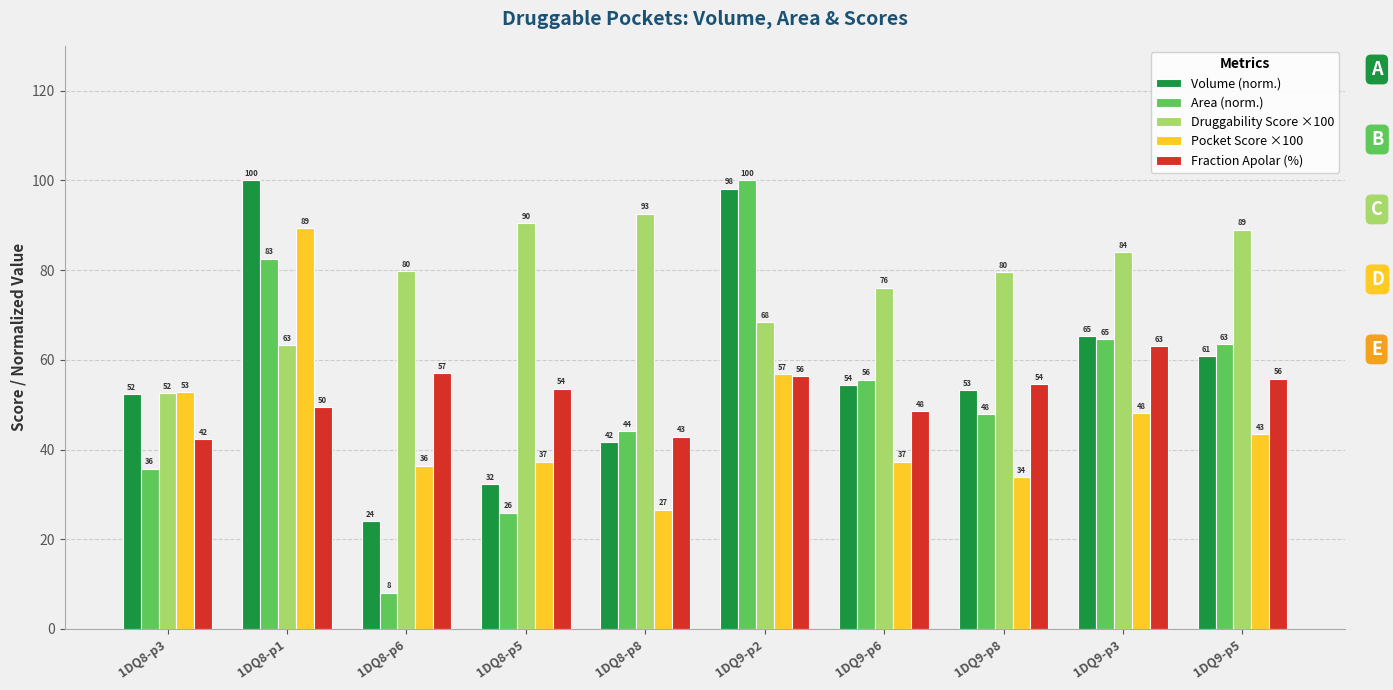

Which series changed the most between 1DQ8-p8 and 1DQ9-p8?

Druggability Score ×100